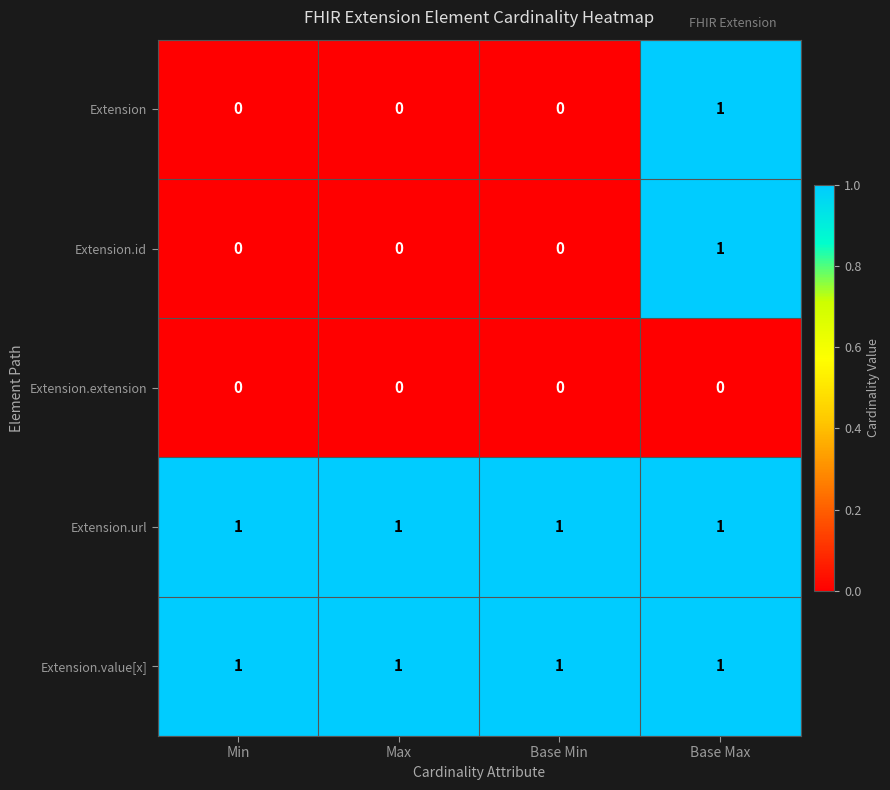

How many data points does each series have?

4